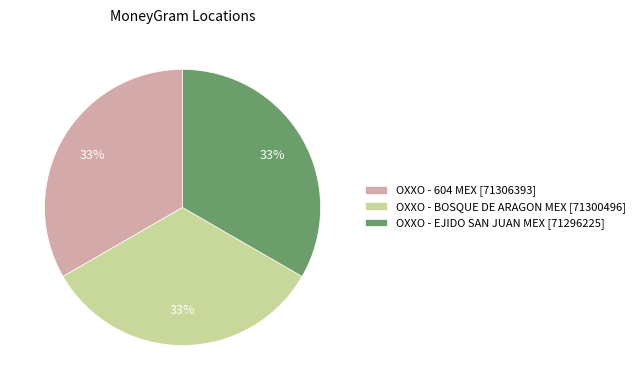

Combined, do OXXO - BOSQUE DE ARAGON MEX [71300496] and OXXO - 604 MEX [71306393] account for over 50%?

Yes